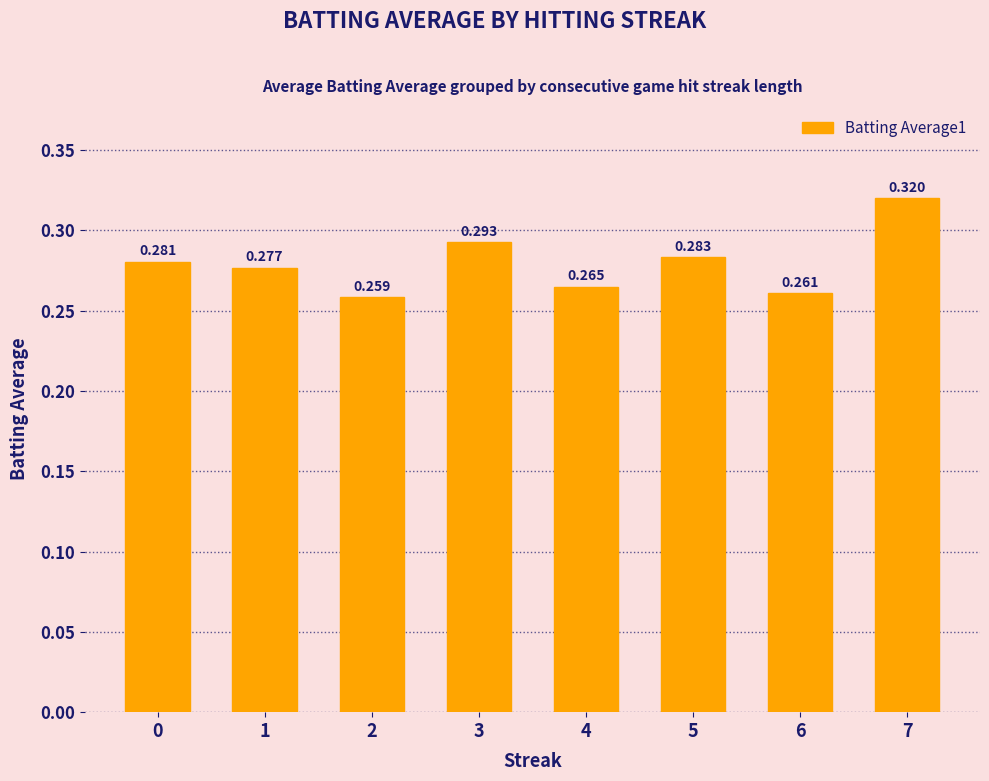

Reading right to left, what are all the values shown in this chart?

0.3	0.3	0.3	0.3	0.3	0.3	0.3	0.3